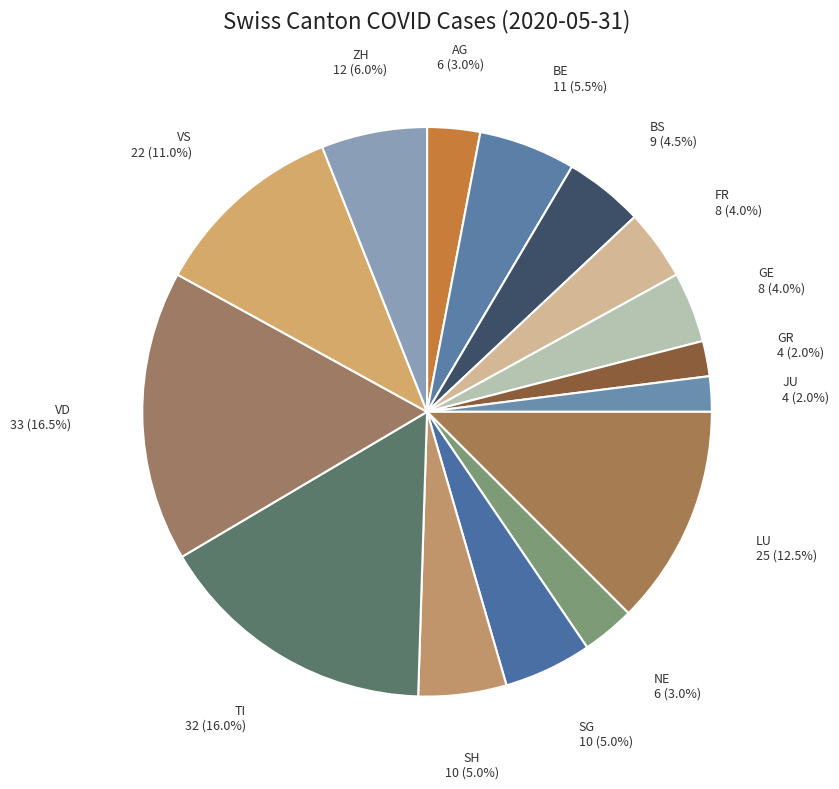

To the nearest percent, what is the difference between the largest and smallest slice percentages?

14%